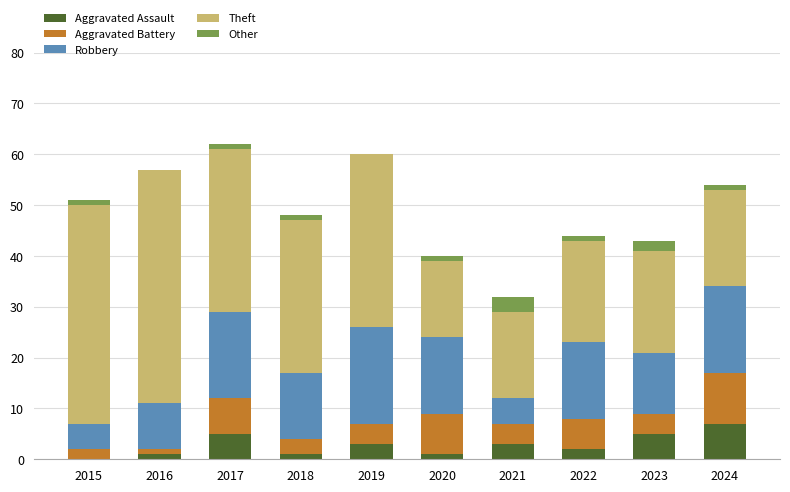

Does the chart contain stacked bars?

Yes